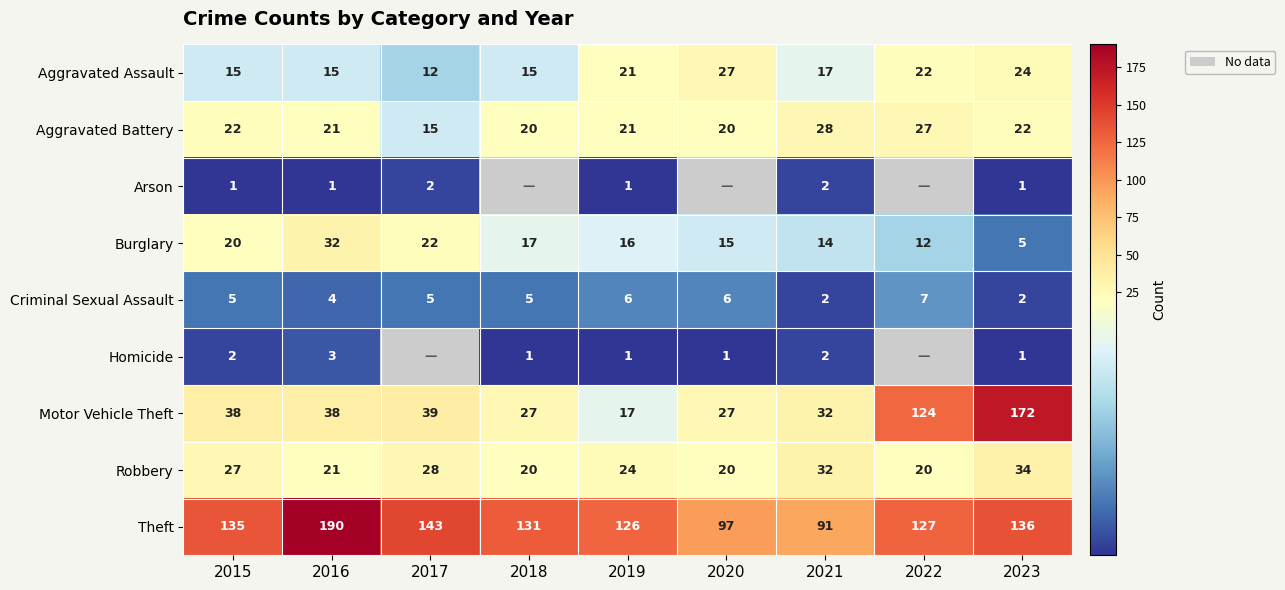

At which label is Robbery closest to 27?

2015